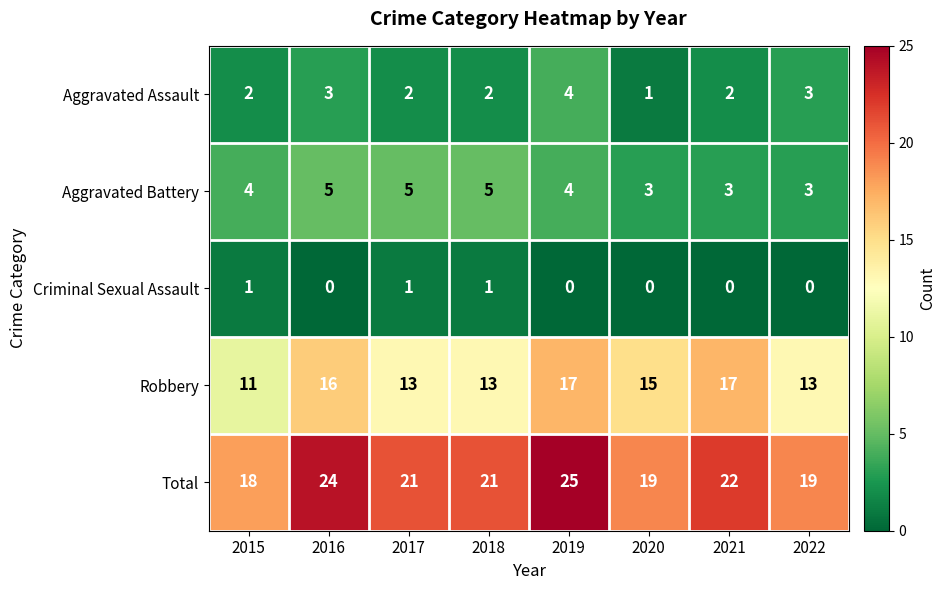

At which label does Aggravated Assault reach its peak?

2019